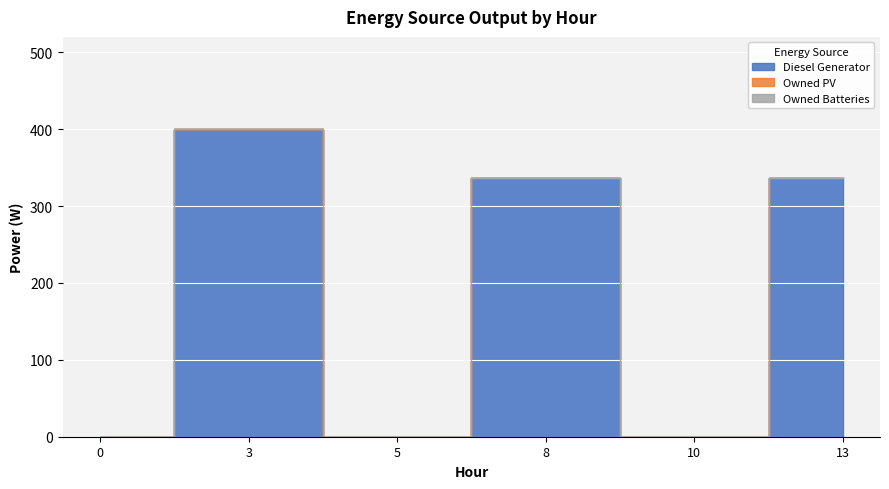

Reading left to right, what are all the values shown in this chart?

Diesel Generator: 0	400	0	336	0	336
Owned PV: 0	0	0	0	0	0
Owned Batteries: 0	0	0	0	0	0